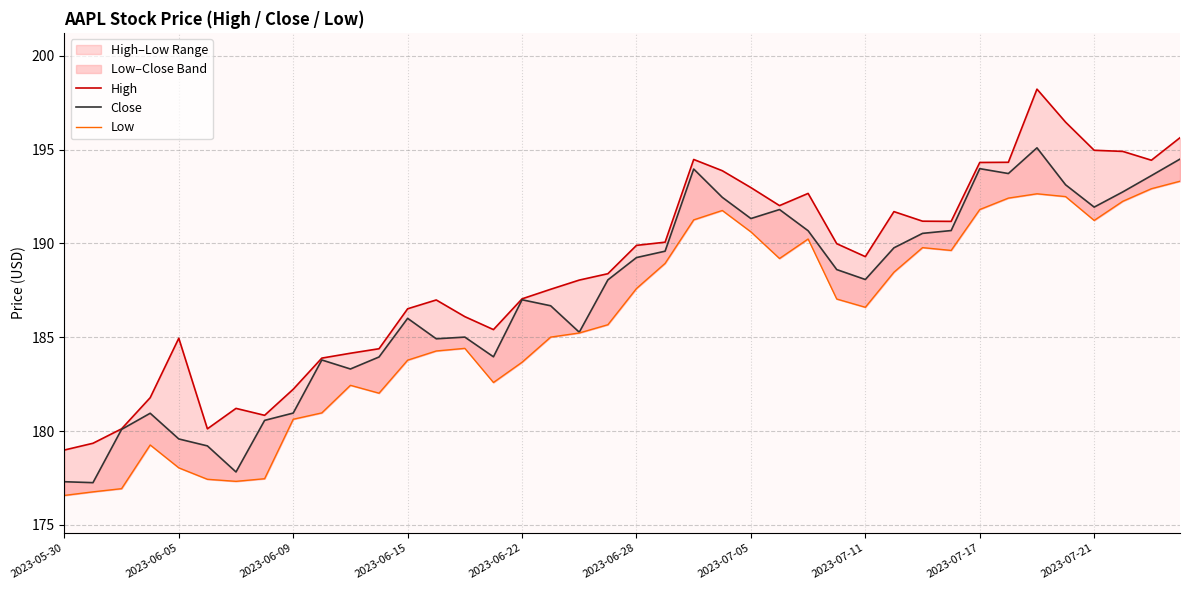

Which category has the lowest value across all series?

2023-05-30